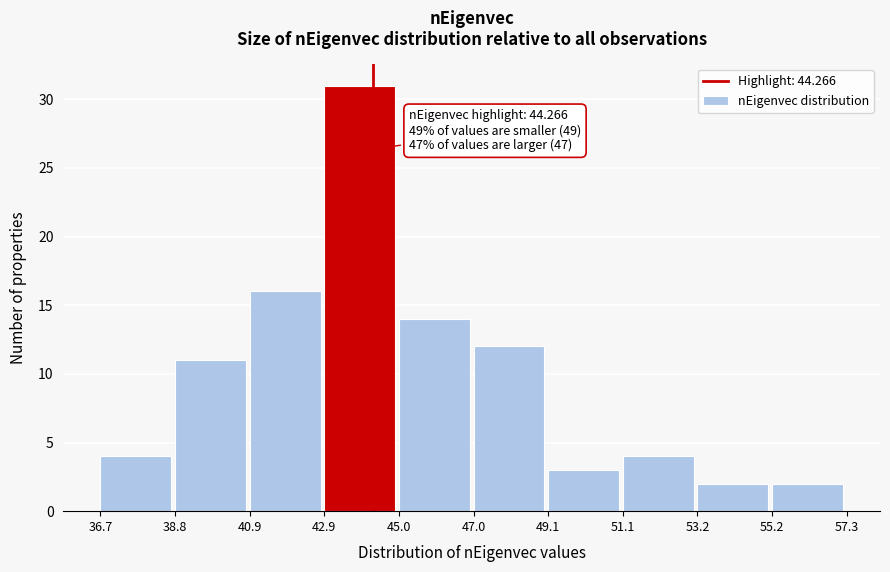

Which range on the x-axis has the tallest bar?

42.9 to 45.0